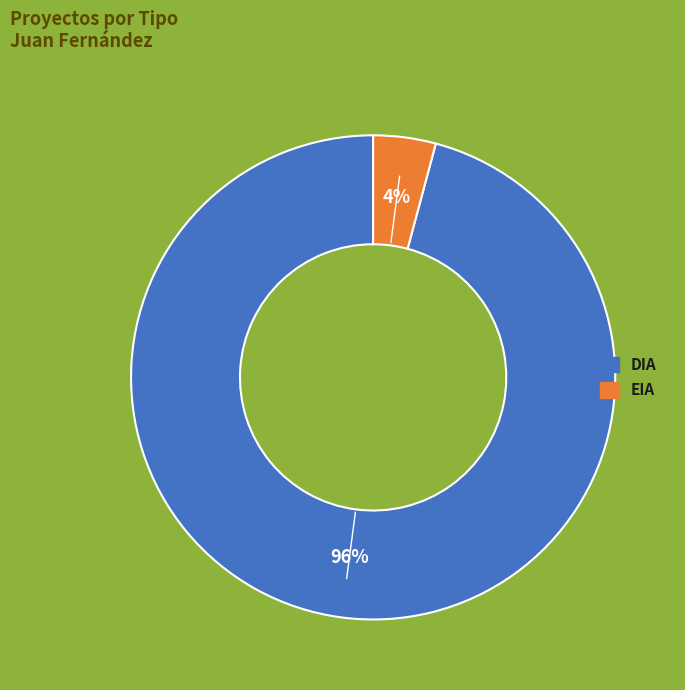

To the nearest percent, what is the difference between the EIA and DIA slice percentages?

92%